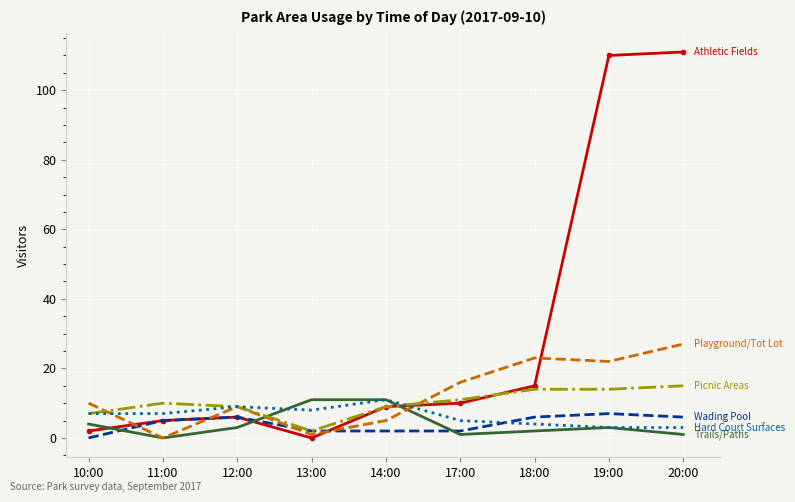

What is the greatest value displayed?

111